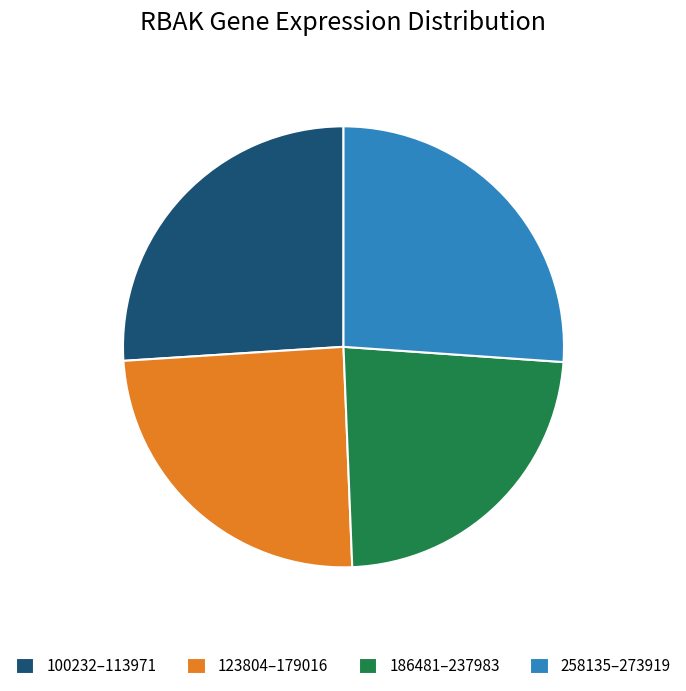

Which category has the smallest portion of the pie?

186481–237983